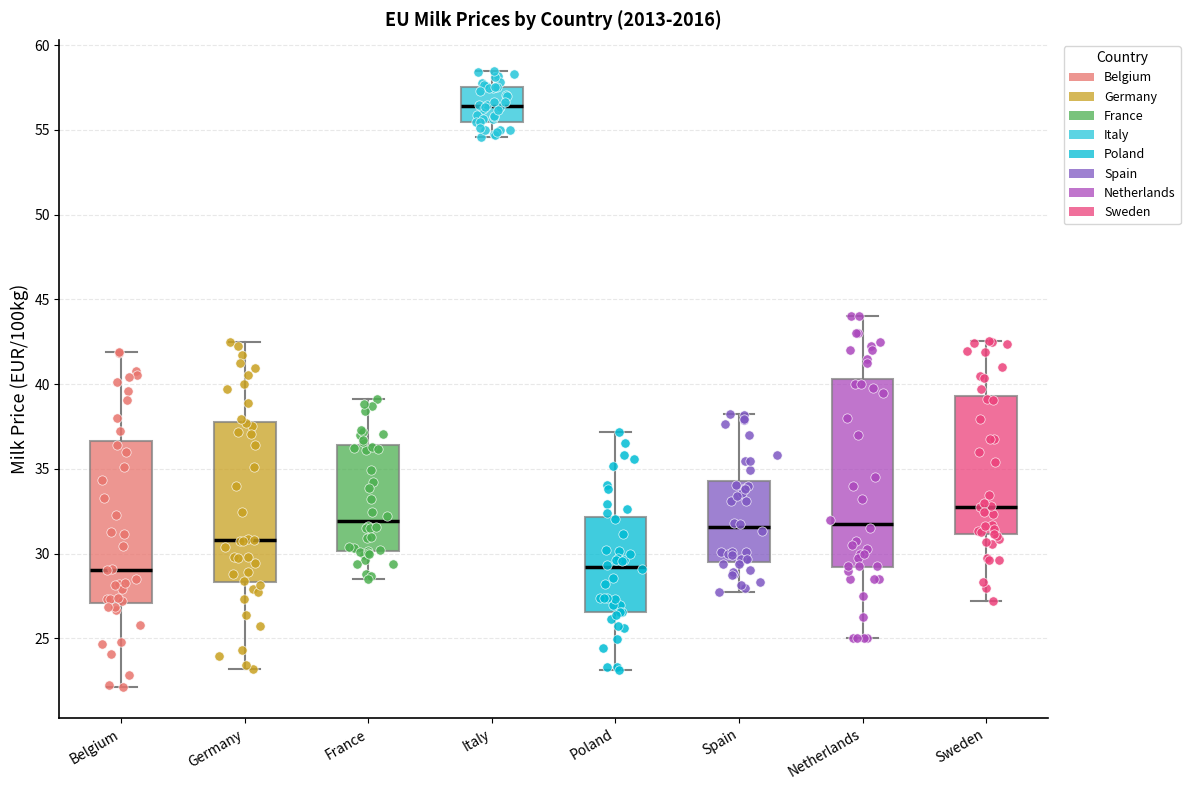

Where is the lower edge of the box for Sweden on the y-axis? The values are not printed on the chart, so give them approximately, as read against the axis.

31.0